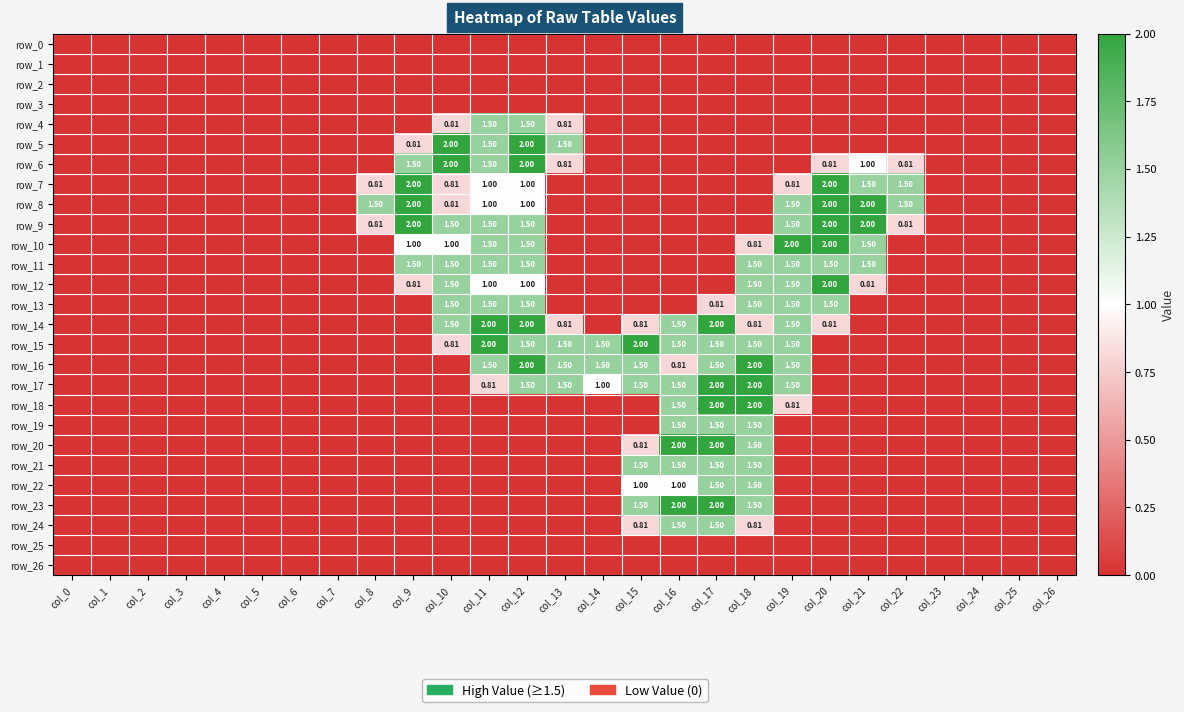

What is the difference between the second highest and minimum values in the row_15 series?

2.0